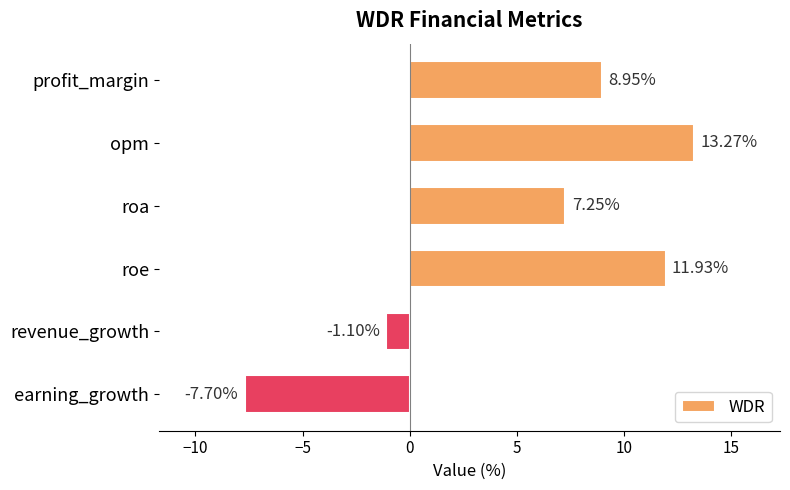

What is the average value?

5.4